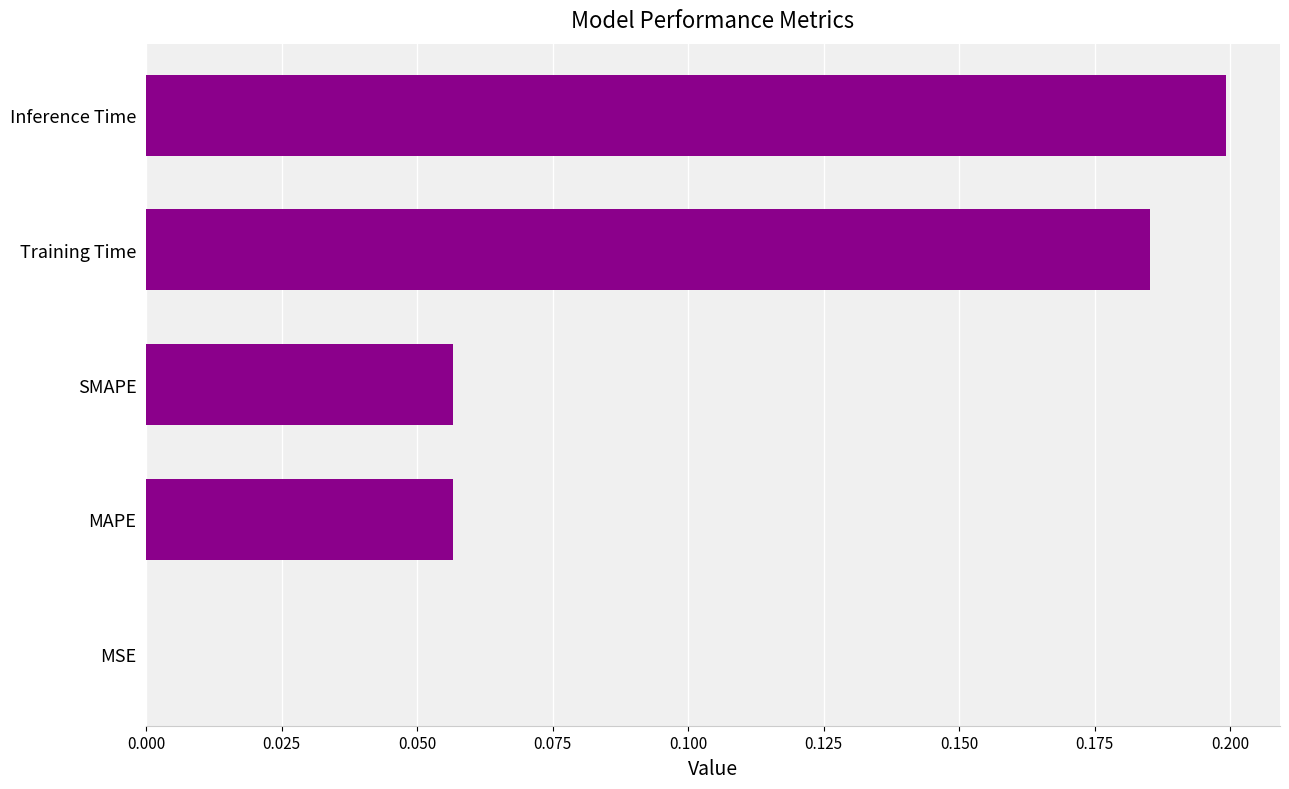

The value at Inference Time is 0.2. True or false?

True